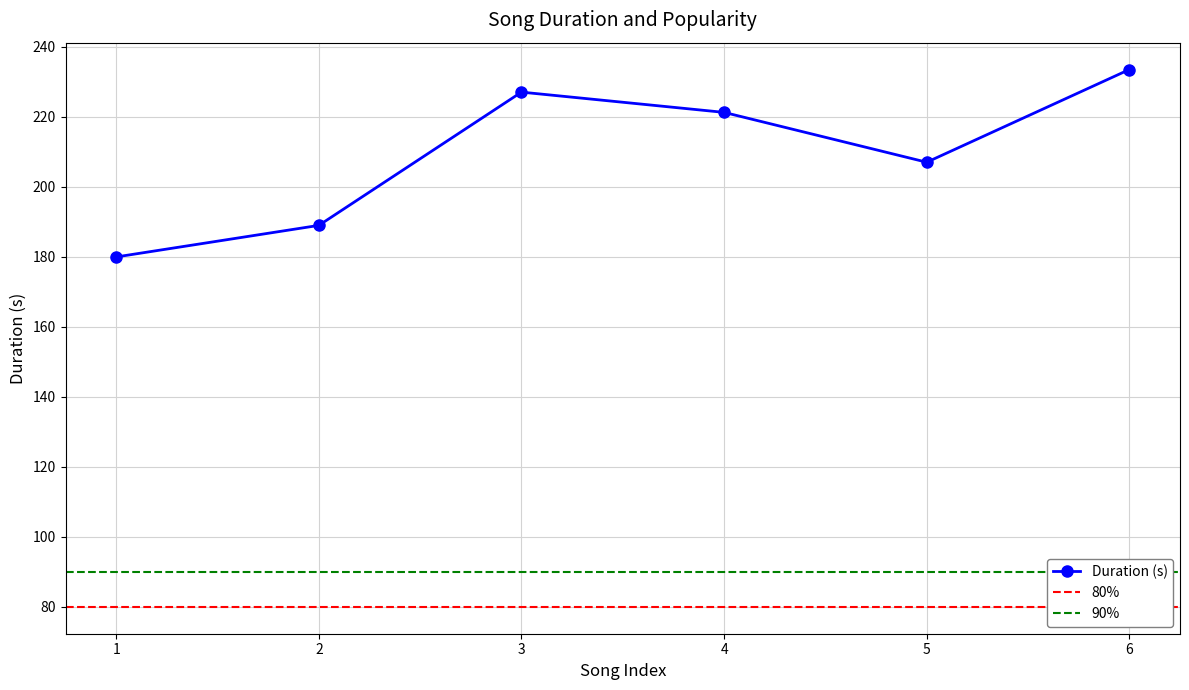

What is the difference between the second highest and minimum values?

47.1